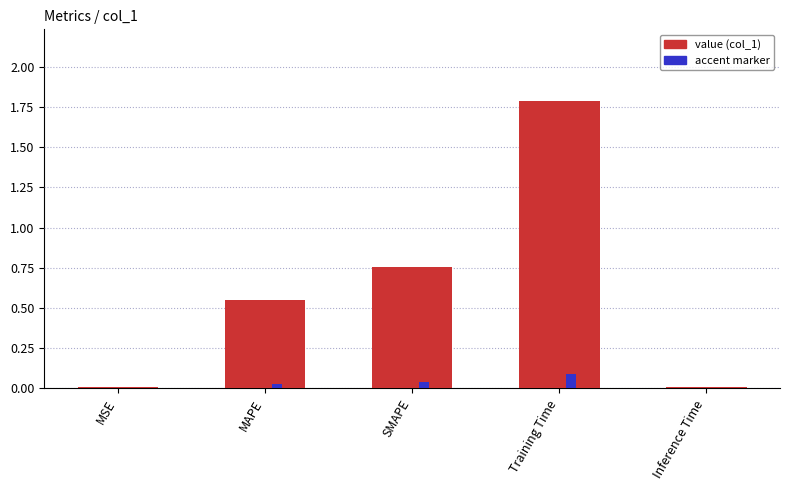

How many bars are there in total?

5